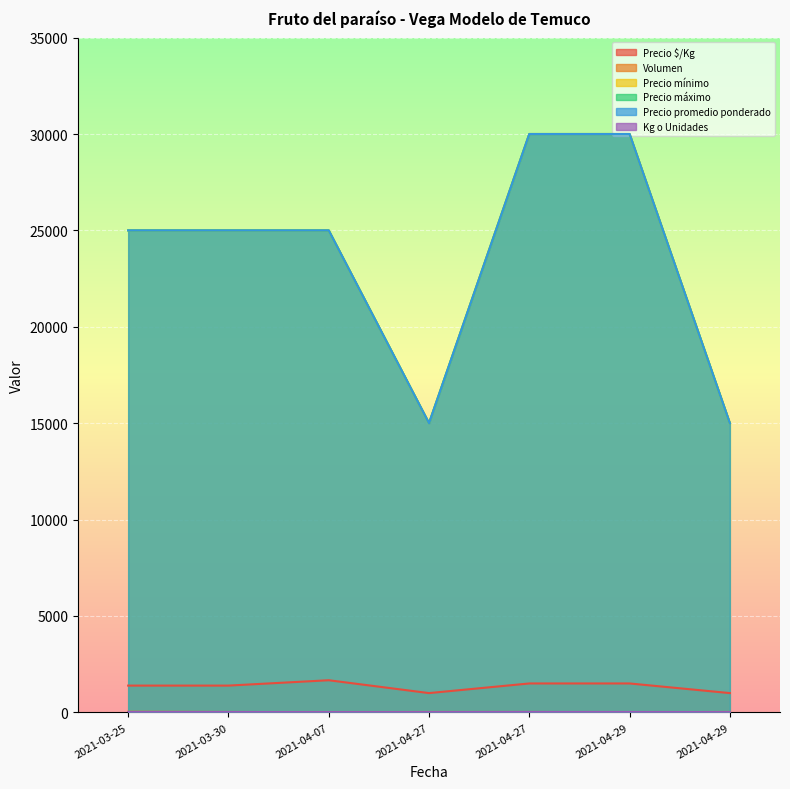

Reading right to left, what are all the values shown in this chart?

Precio $/Kg: 1000	1500	1500	1000	1667	1389	1389
Volumen: 20	10	20	20	10	20	30
Precio mínimo: 15000	30000	30000	15000	25000	25000	25000
Precio máximo: 15000	30000	30000	15000	25000	25000	25000
Precio promedio ponderado: 15000	30000	30000	15000	25000	25000	25000
Kg o Unidades: 15	20	20	15	15	18	18